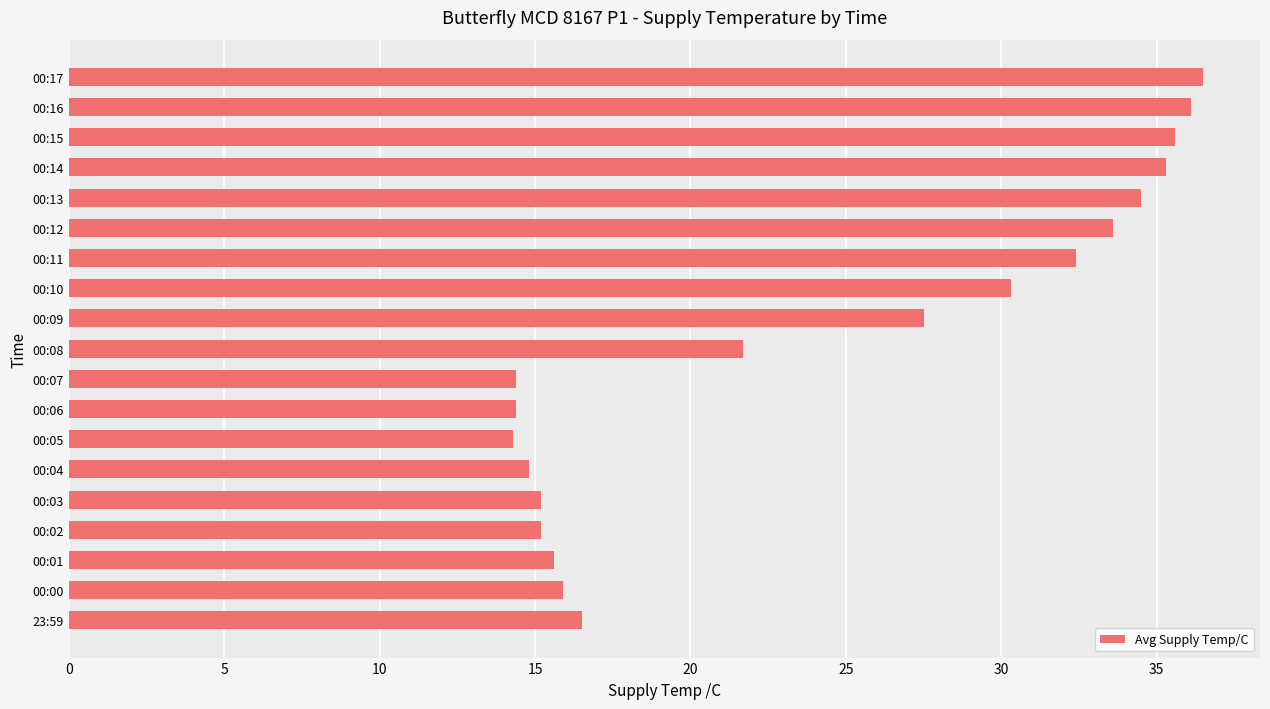

What is the approximate value at 23:59?

16.5